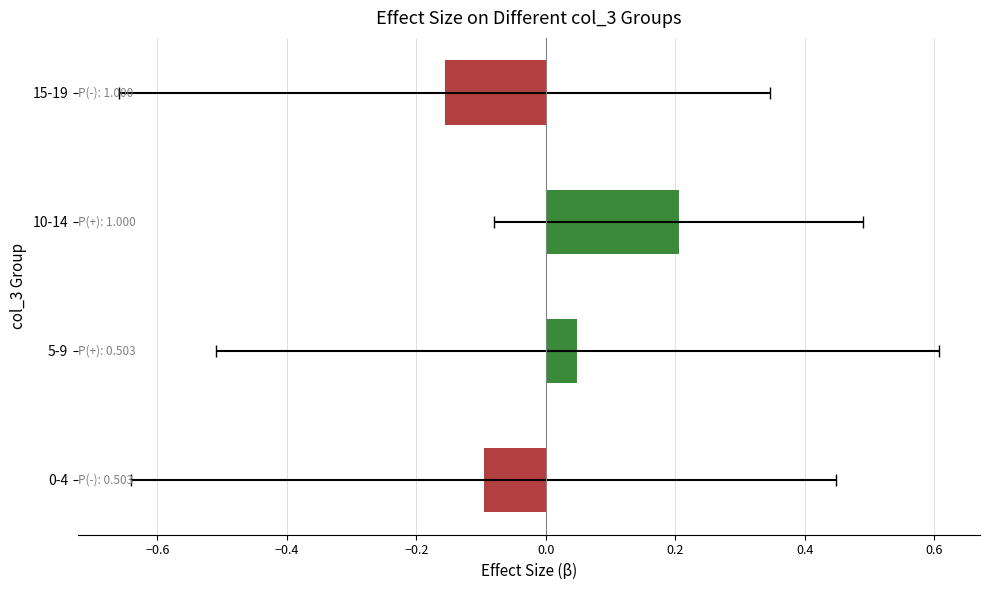

True or false: the data shows -0.2 at 0-4.

False